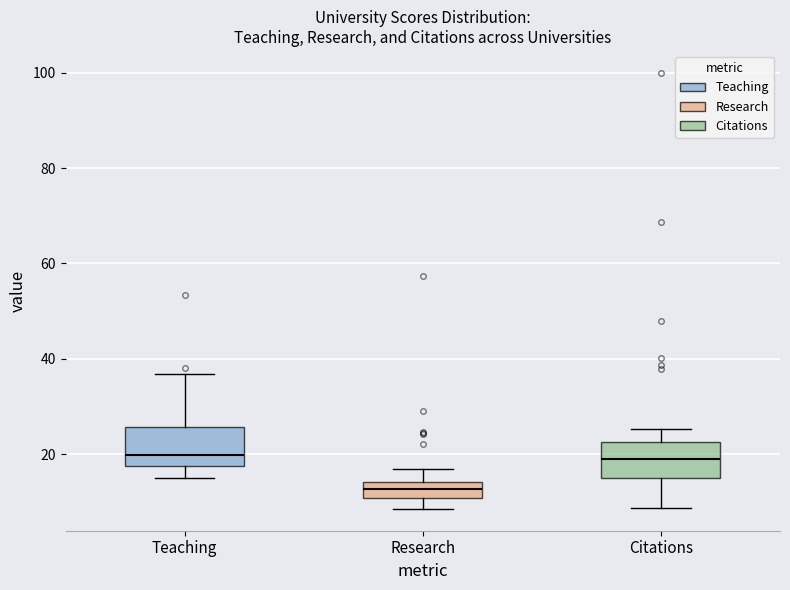

Reading left to right, read every box against the y-axis: the position of its median line, the range the box covers, and the ends of its whiskers. The values are not printed on the chart, so give them approximately, as read against the axis.

Teaching: median 20, box 18 to 26, whiskers 16 to 36
Research: median 12, box 10 to 14, whiskers 8 to 16
Citations: median 20, box 14 to 22, whiskers 8 to 26